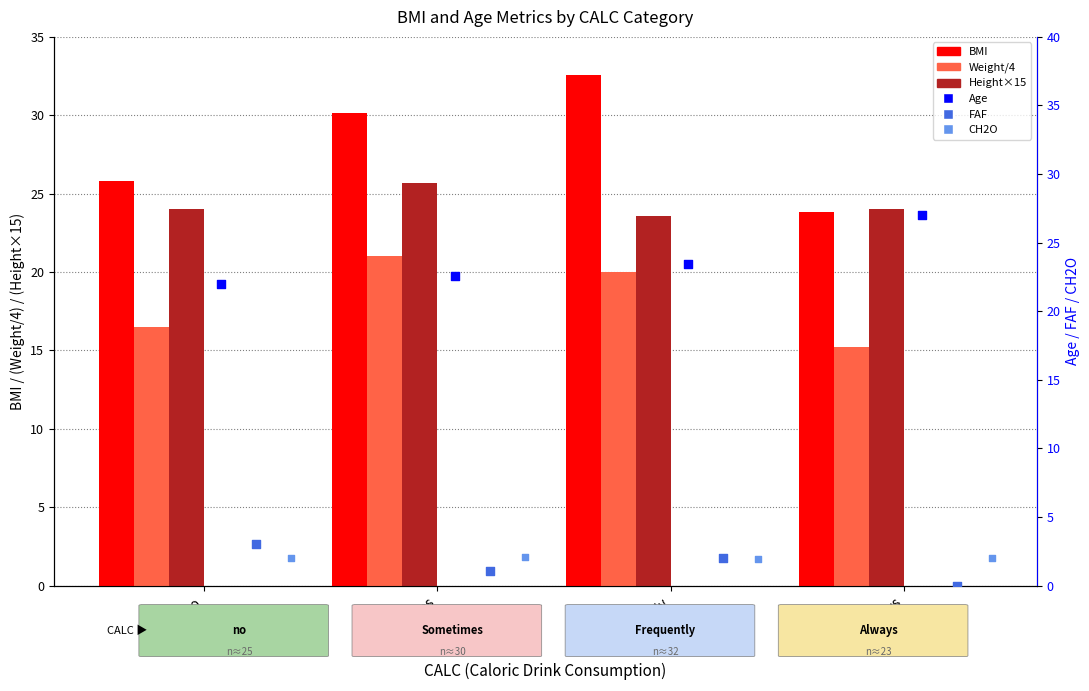

Which series contains the highest Y value?

BMI